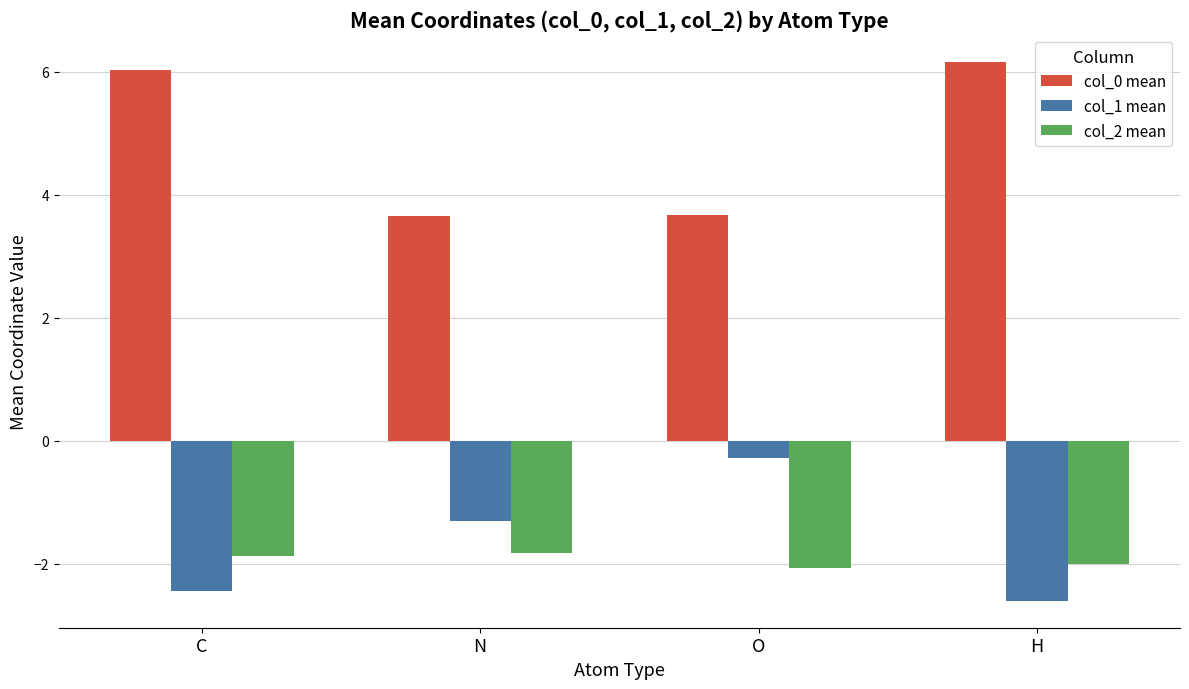

List the labels in order of col_1 mean value, largest first.

O, N, C, H